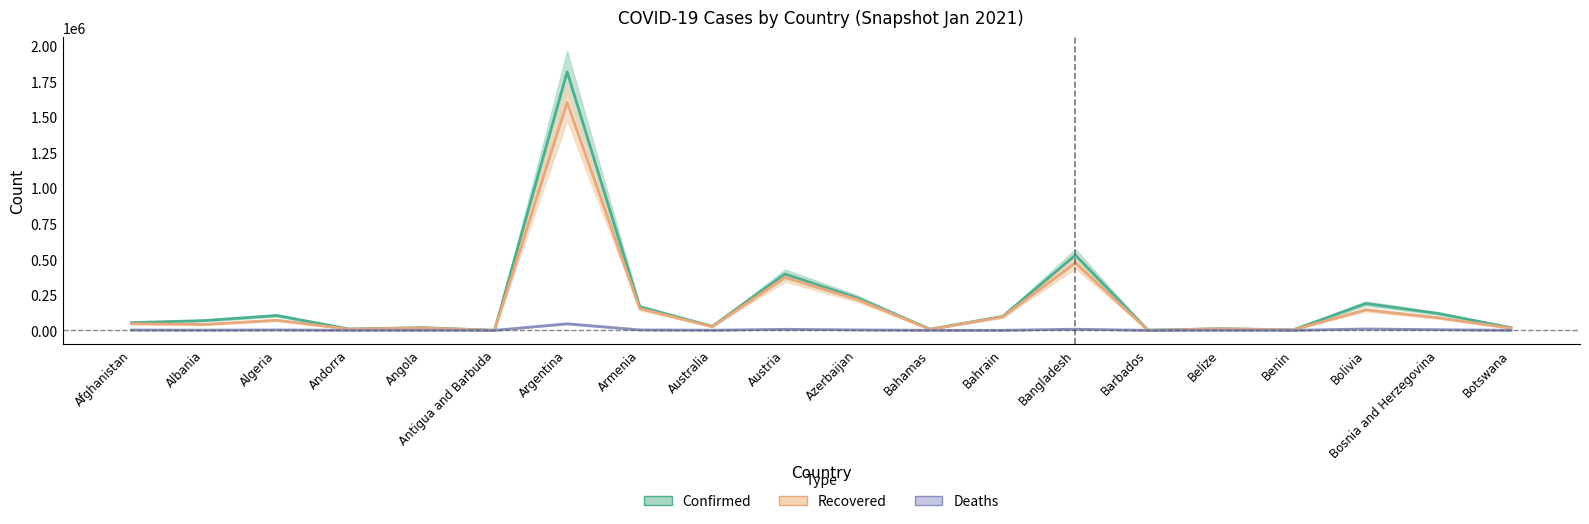

What is the difference between the second highest and second lowest values in the Deaths series?

9673